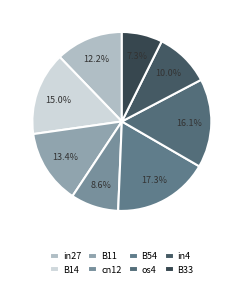

How many segments does this pie chart have?

8